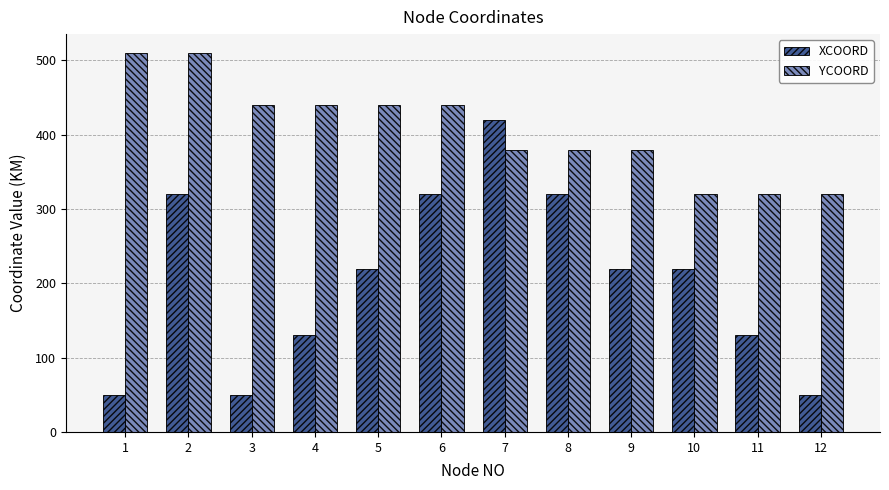

What is the difference between the highest and lowest values at 11?

190